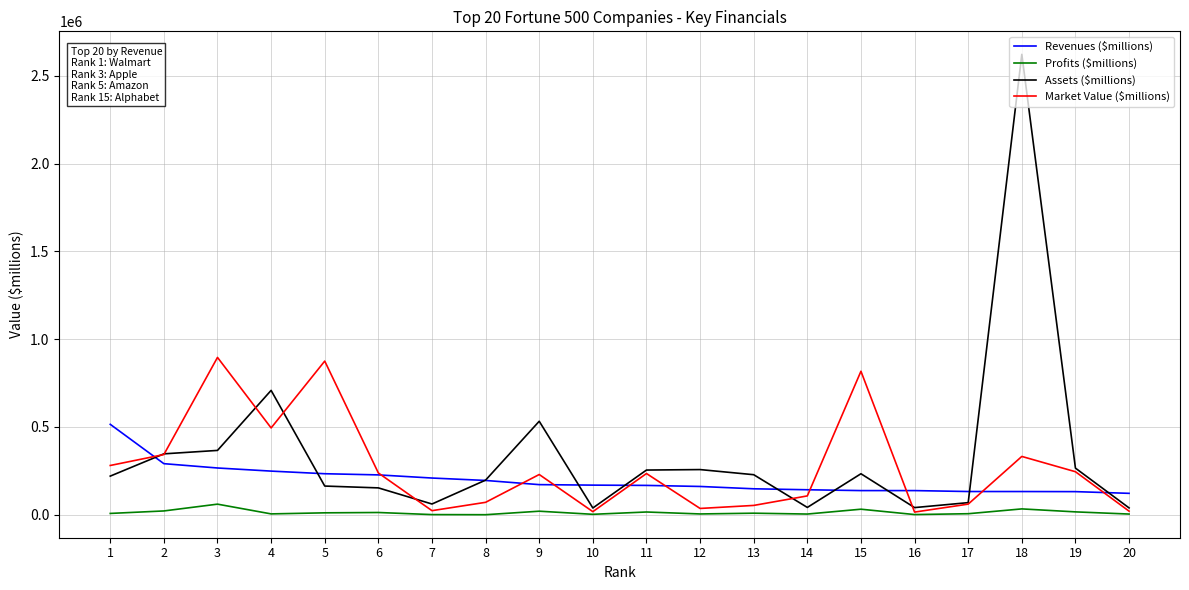

List the series in order of their overall mean, lowest first.

Profits ($millions), Revenues ($millions), Market Value ($millions), Assets ($millions)